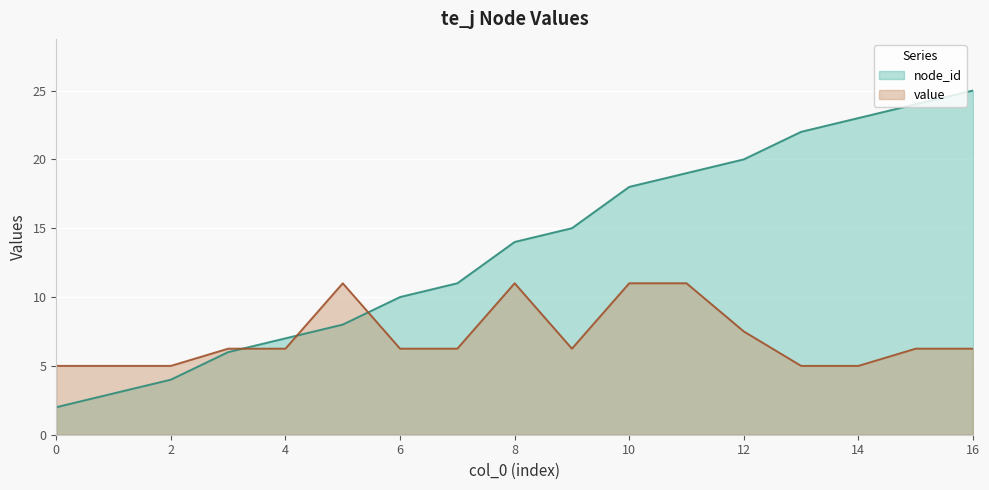

What is the value of the node_id point at the 3rd from the left?

4.0